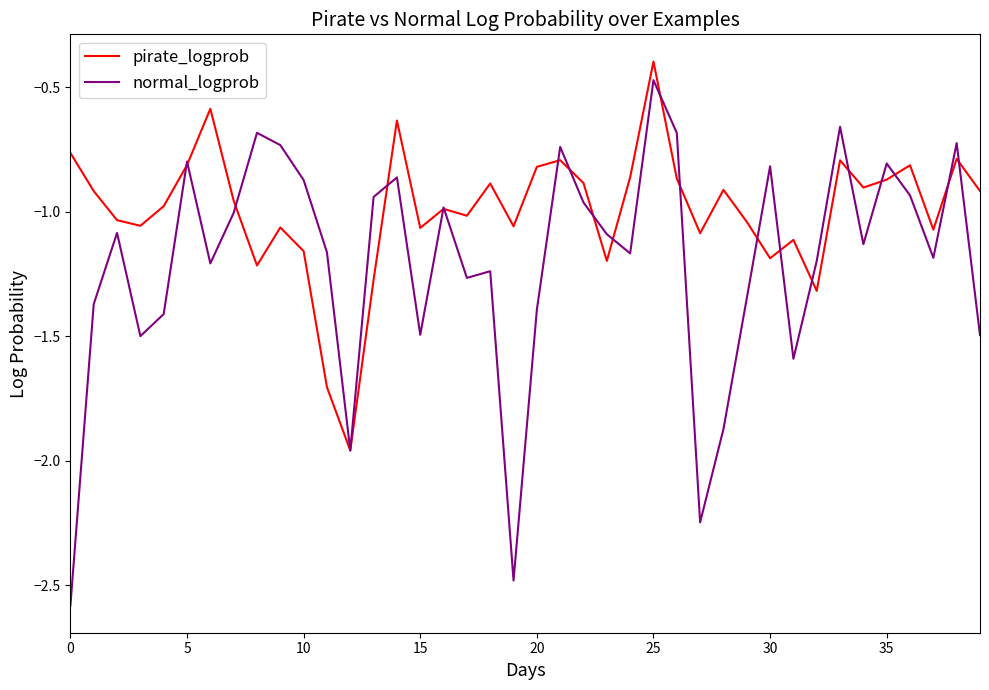

What is the greatest value displayed?

-0.4